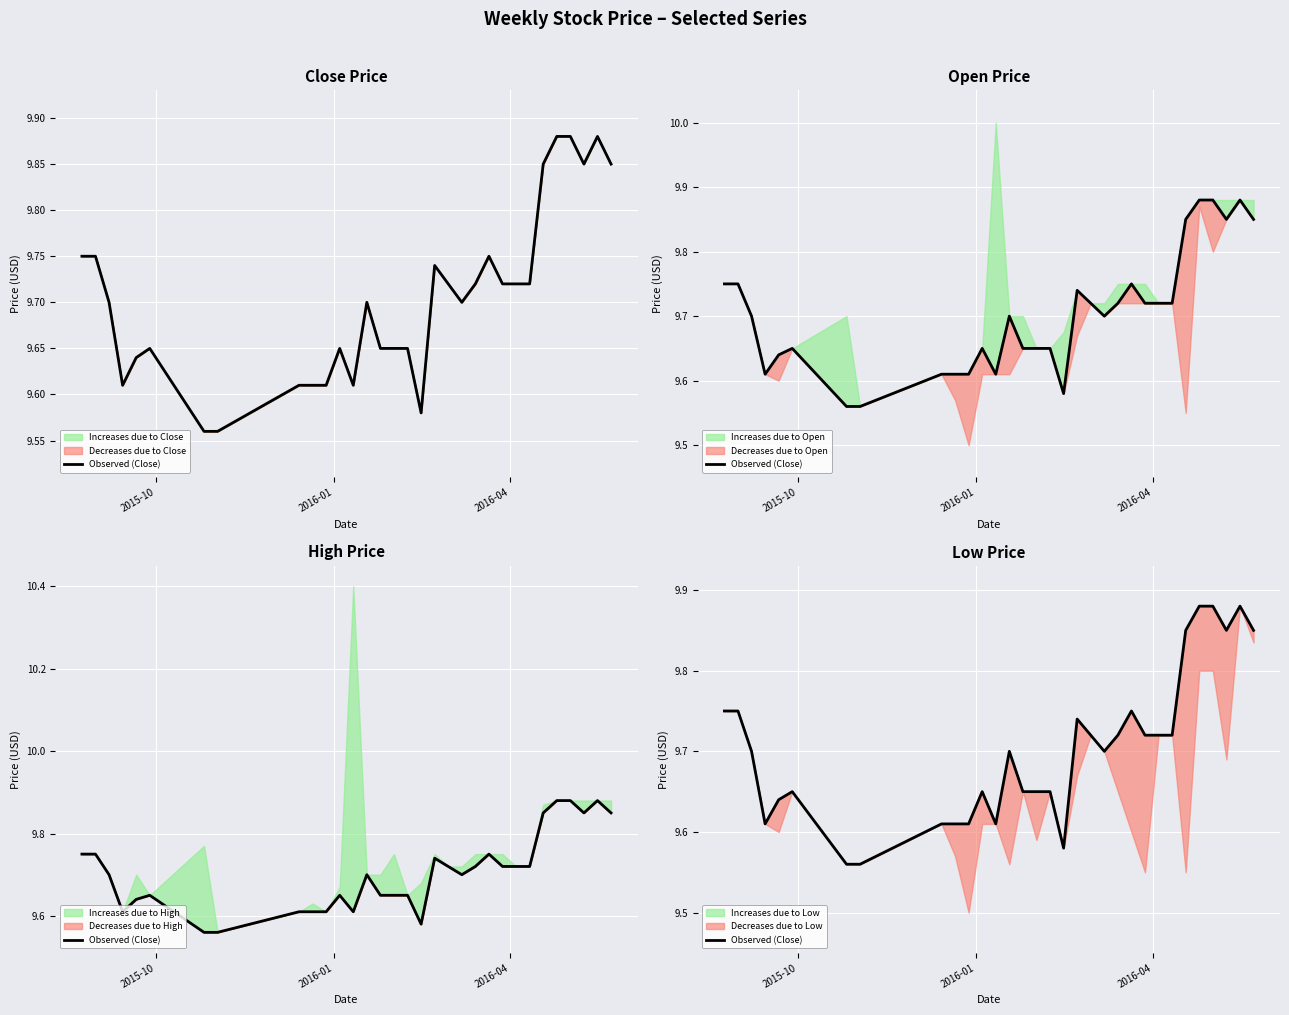

How many lines are shown in the chart?

1